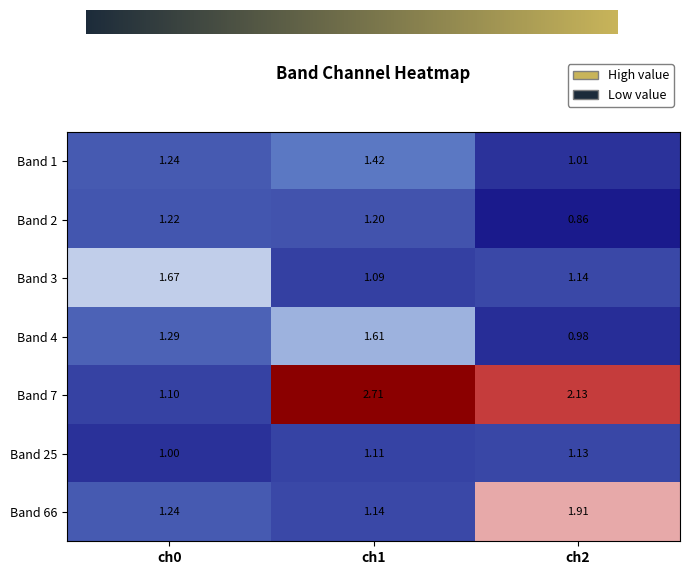

At which category is the sum across all series the highest?

ch1